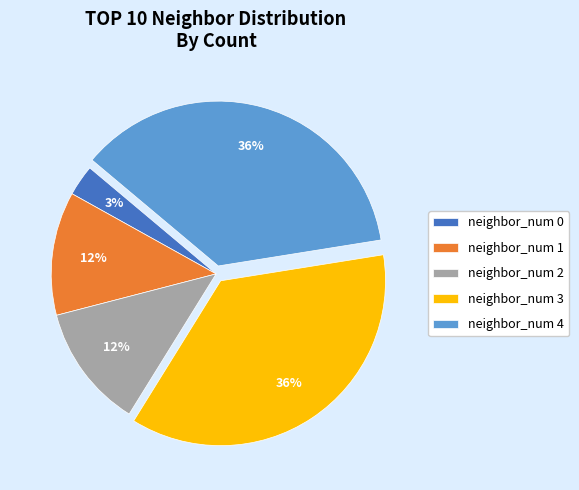

The neighbor_num 1 slice represents 21% of the pie. True or false?

False